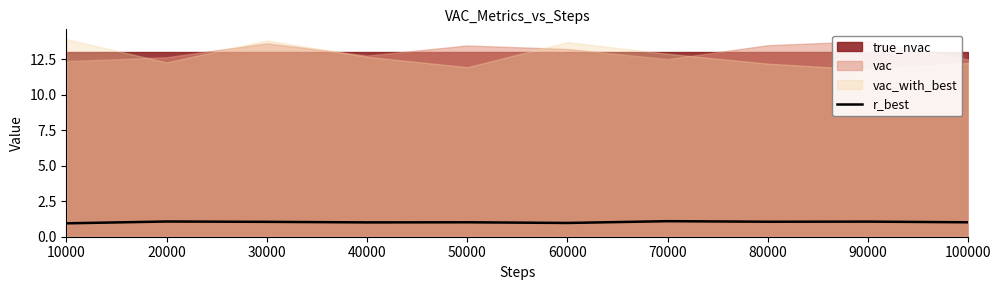

What is the highest value of the r_best series?

1.1